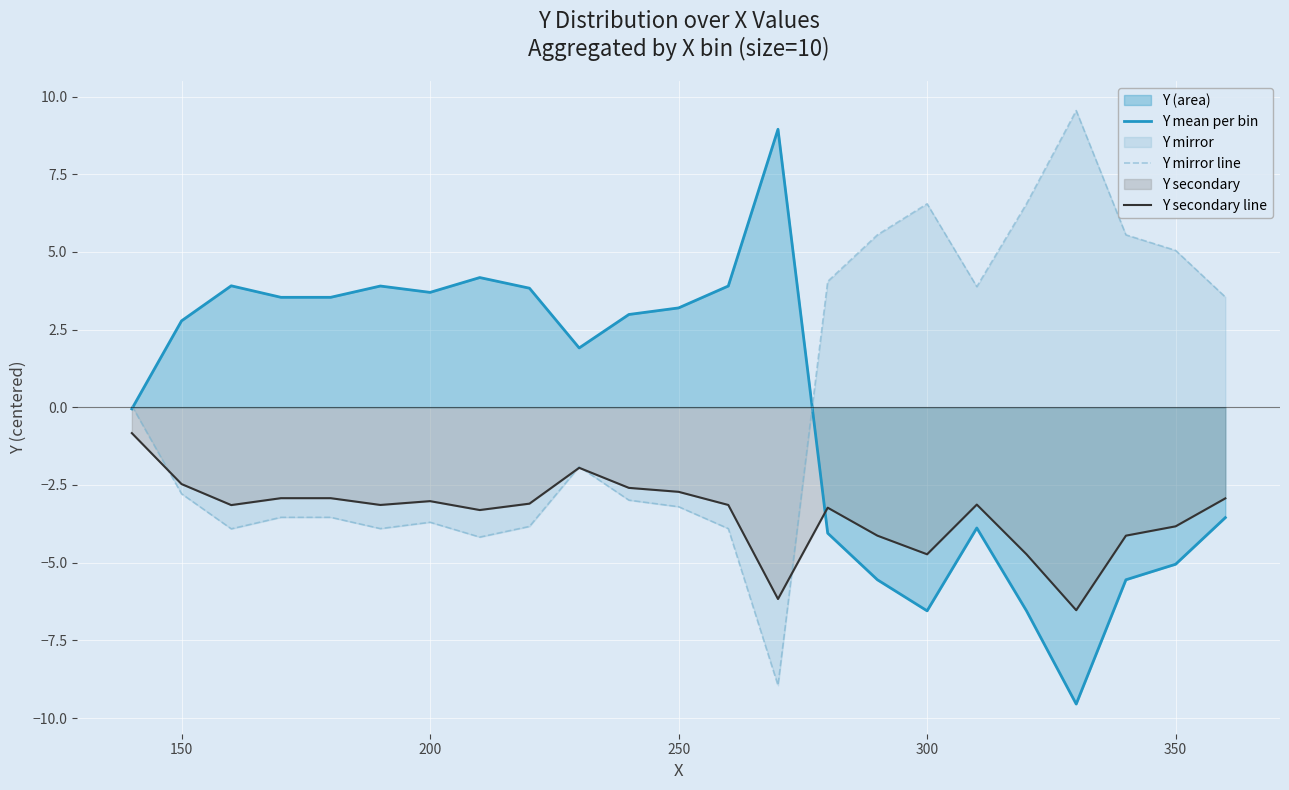

In Y mirror line, how many points are lower than both neighbors (excluding endpoints)?

5